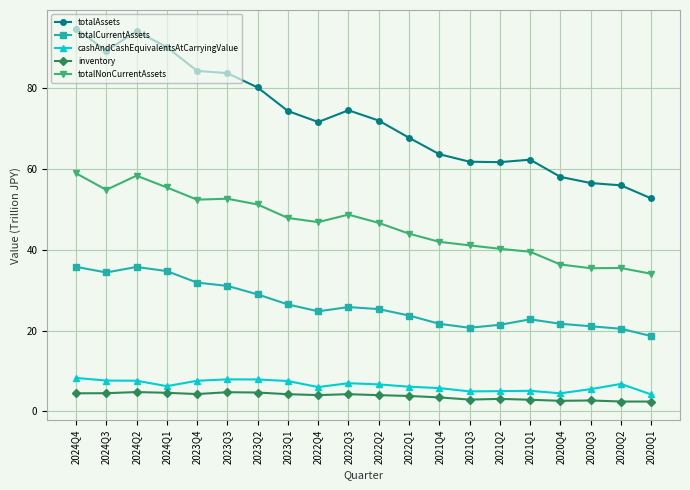

What are all the series names shown in the legend?

totalAssets, totalCurrentAssets, cashAndCashEquivalentsAtCarryingValue, inventory, totalNonCurrentAssets